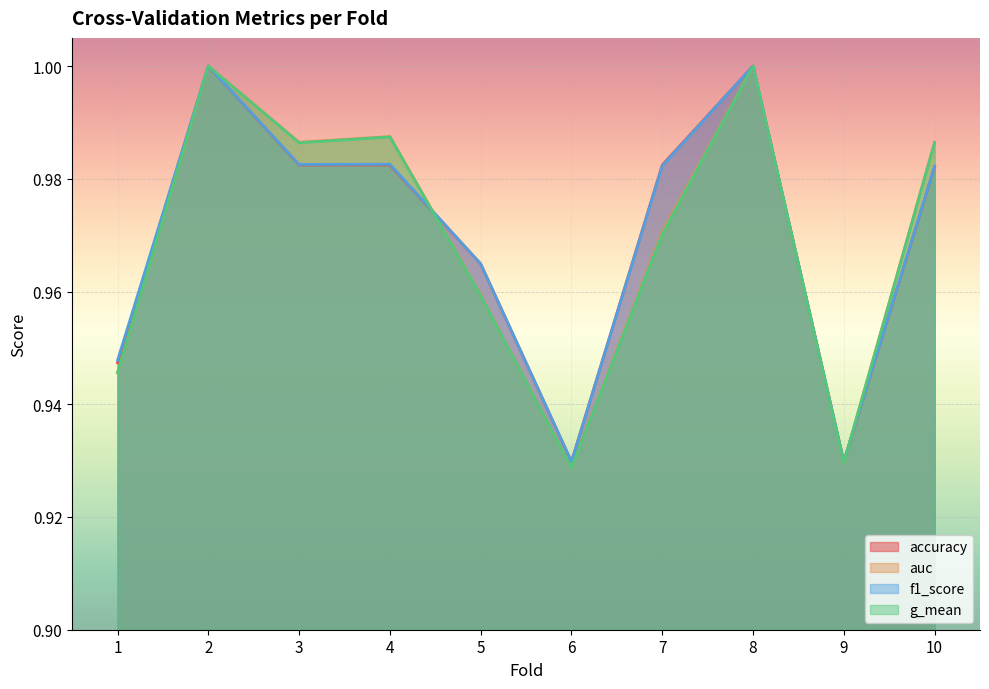

How many interior local valleys does the f1_score series have?

3